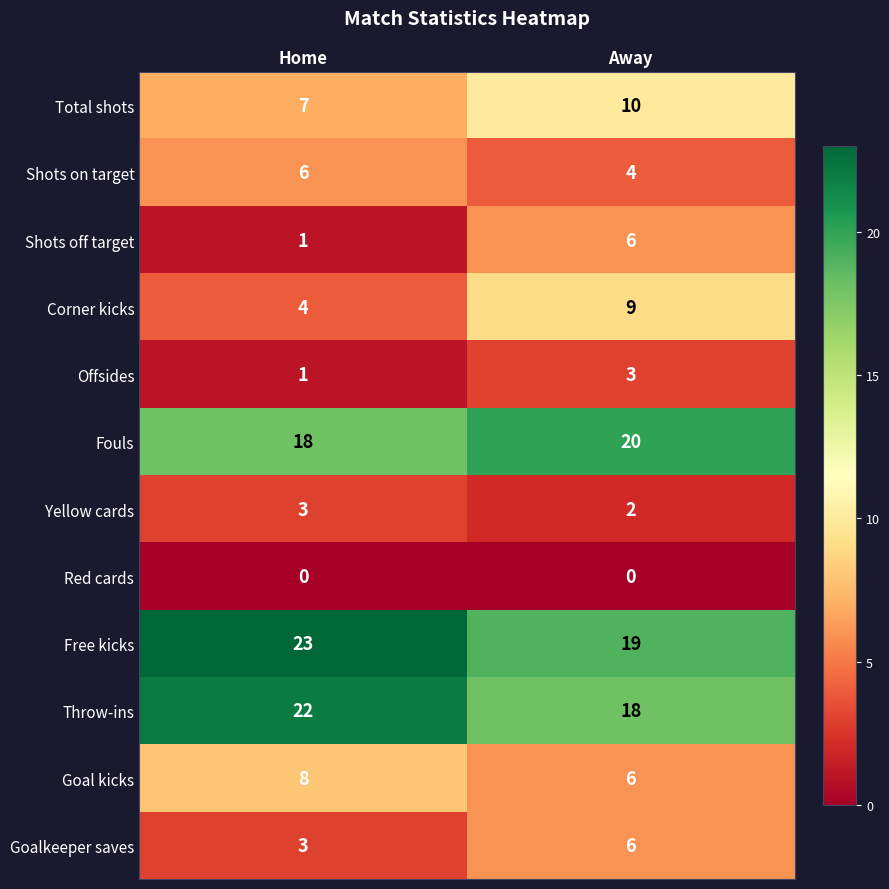

Reading left to right, what are all the values shown in this chart?

Total shots: 7	10
Shots on target: 6	4
Shots off target: 1	6
Corner kicks: 4	9
Offsides: 1	3
Fouls: 18	20
Yellow cards: 3	2
Red cards: 0	0
Free kicks: 23	19
Throw-ins: 22	18
Goal kicks: 8	6
Goalkeeper saves: 3	6